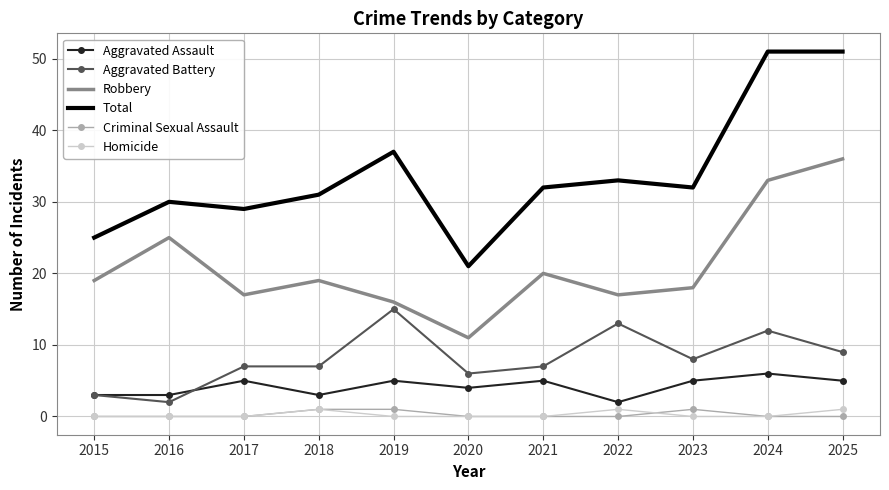

Which series has the largest range (max minus min)?

Total